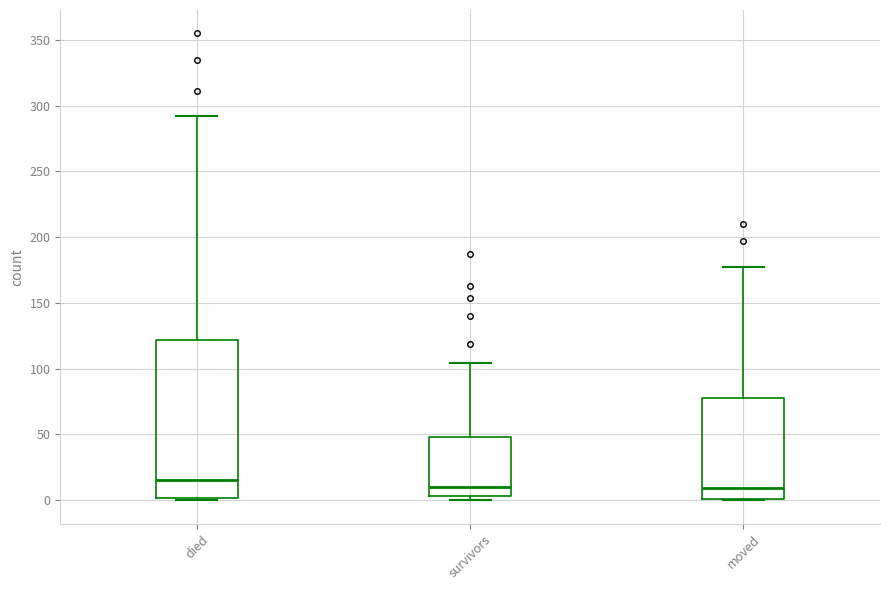

Which box is the tallest, from its lower edge to its upper edge?

died